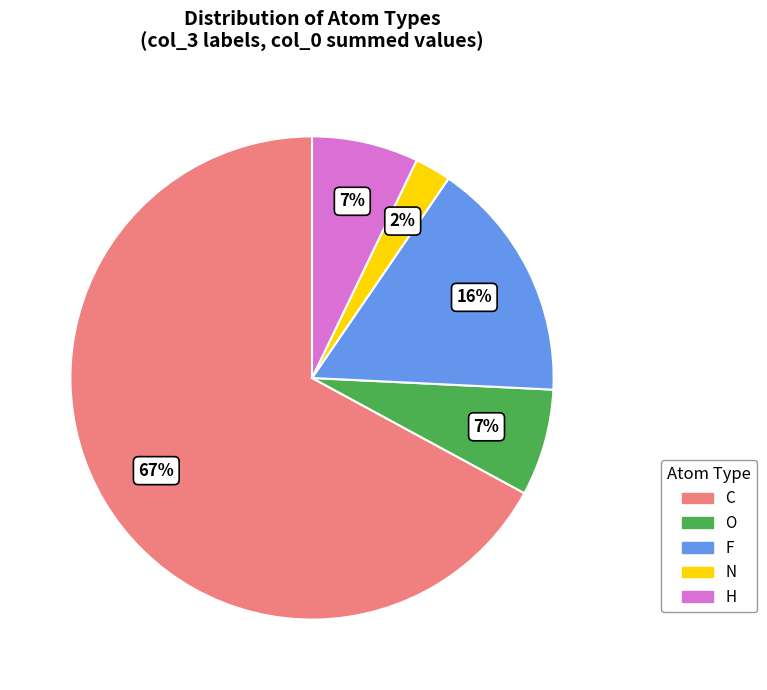

Is the sum of N and C greater than half?

Yes